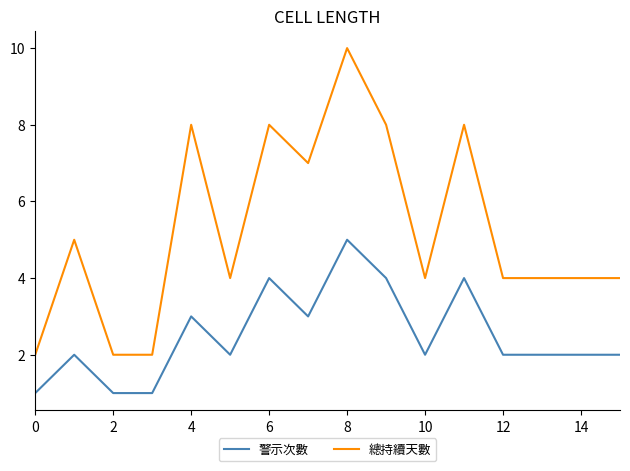

Which series has the largest total across all categories?

總持續天數